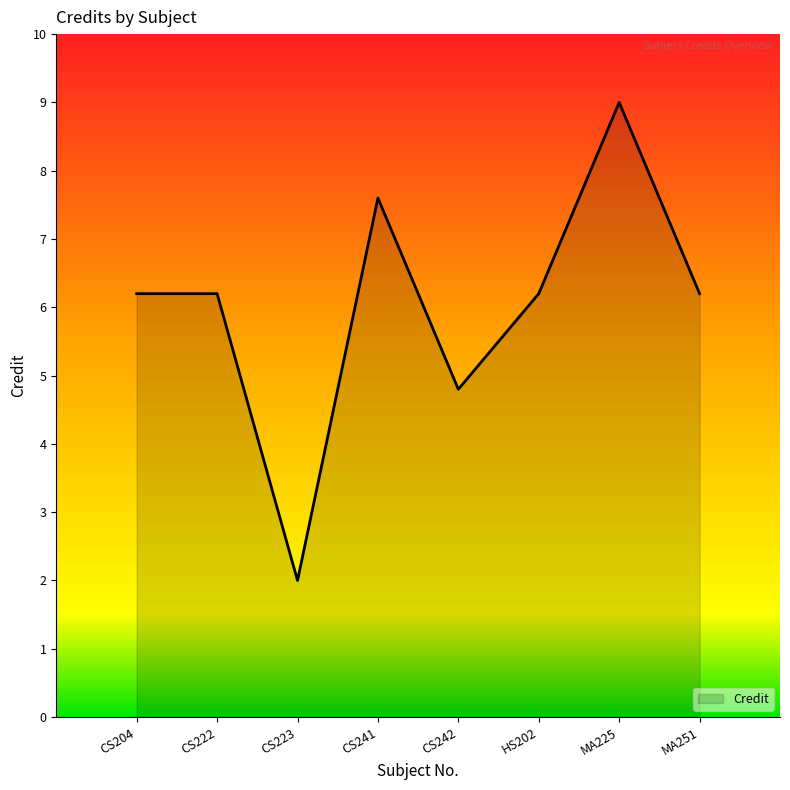

Which category has the highest value across all series?

MA225